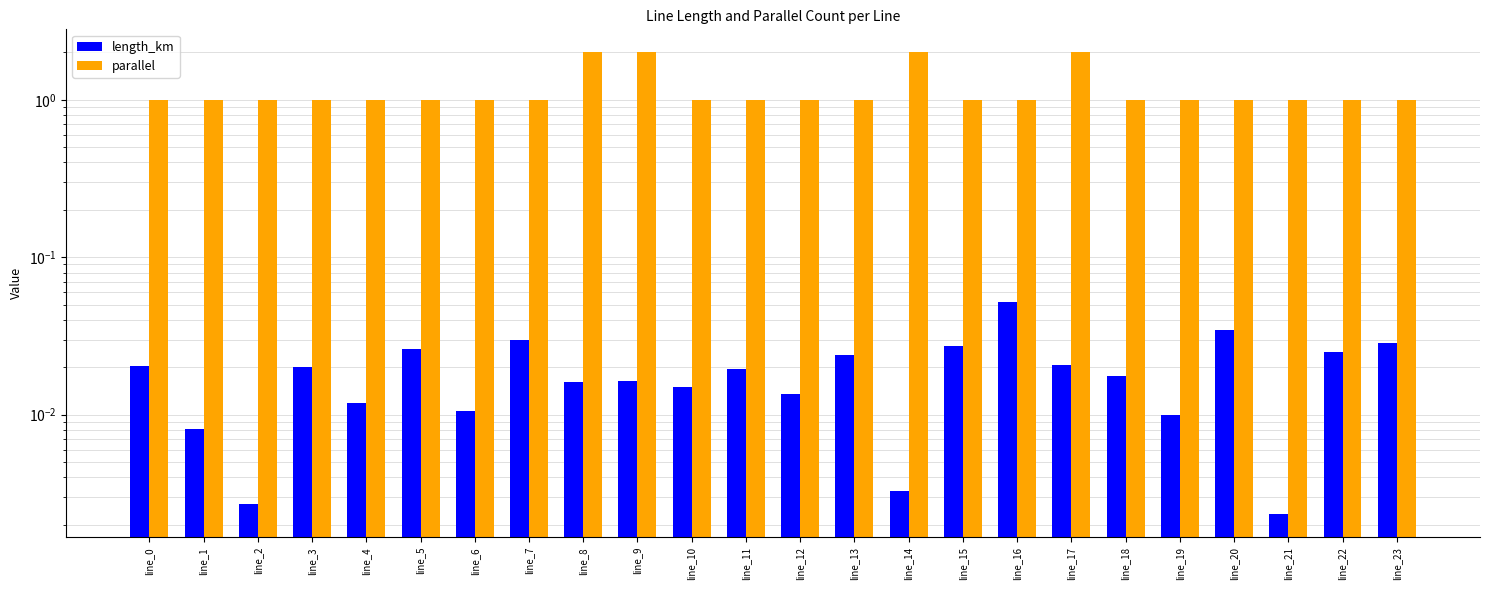

Which series has the widest spread of values?

parallel